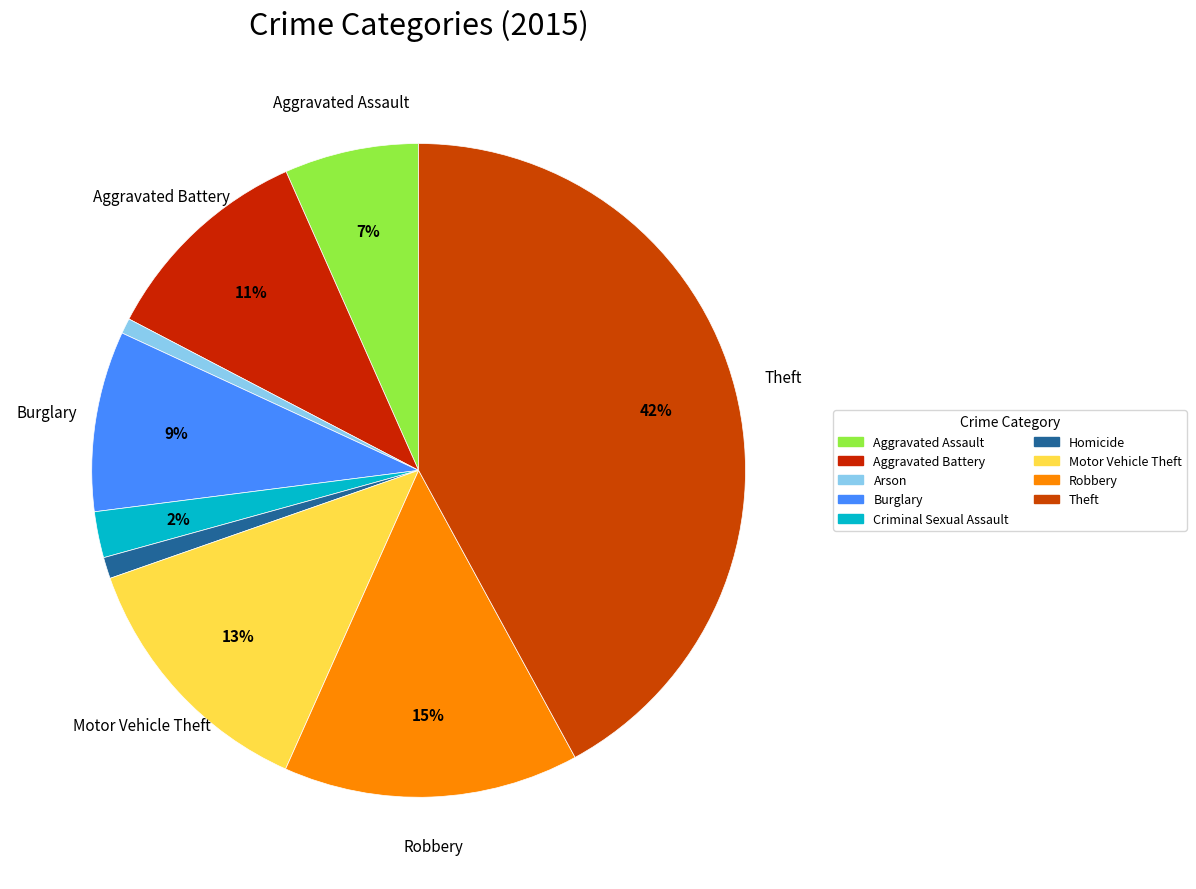

How many segments does this pie chart have?

9